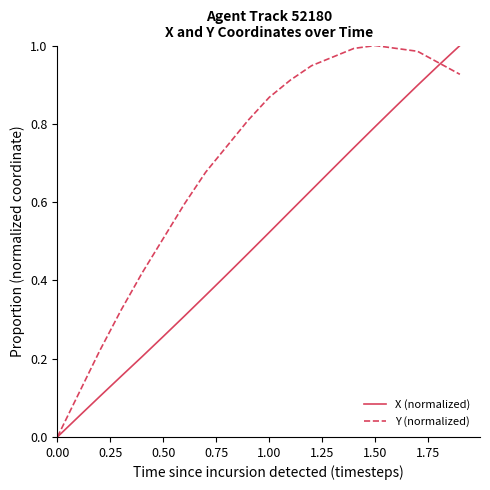

Which series has the largest total across all categories?

Y (normalized)